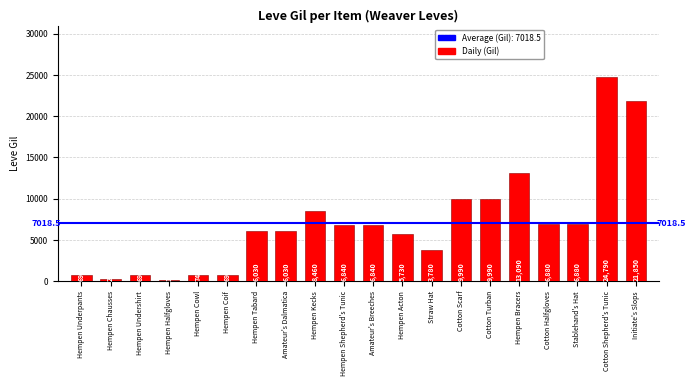

True or false: the data shows 160 at Hempen Halfgloves.

True